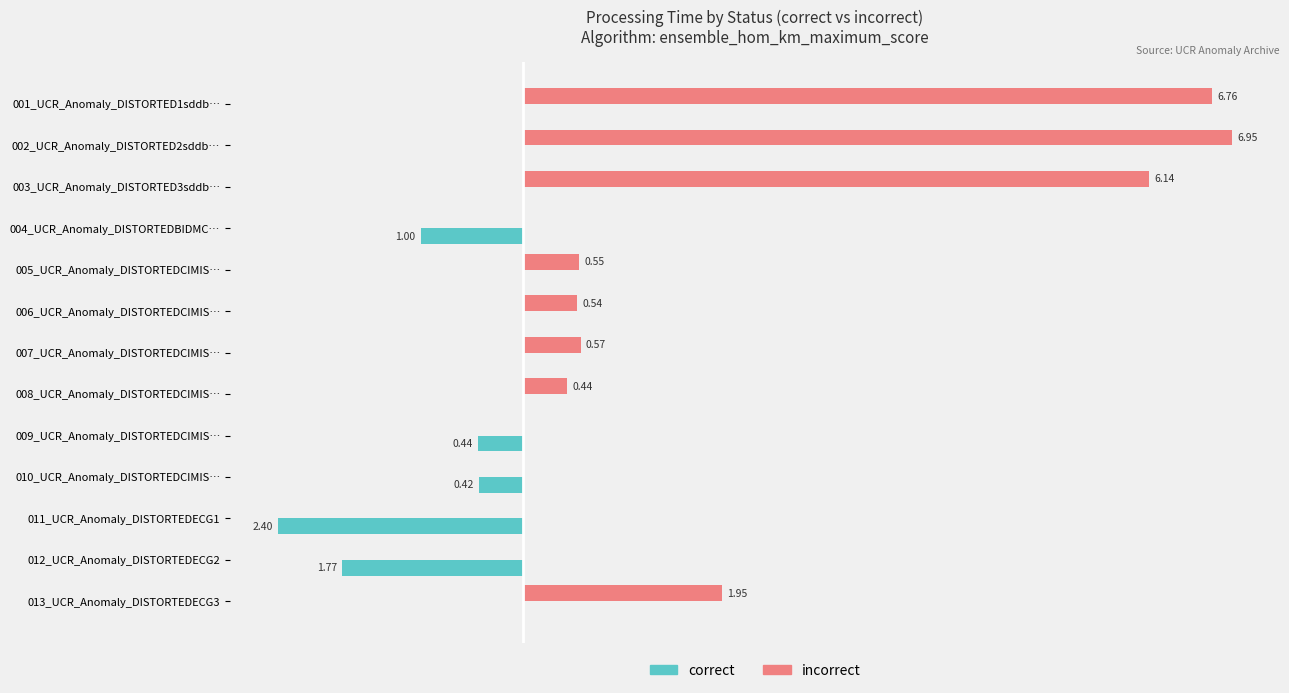

What are all the series names shown in the legend?

correct, incorrect